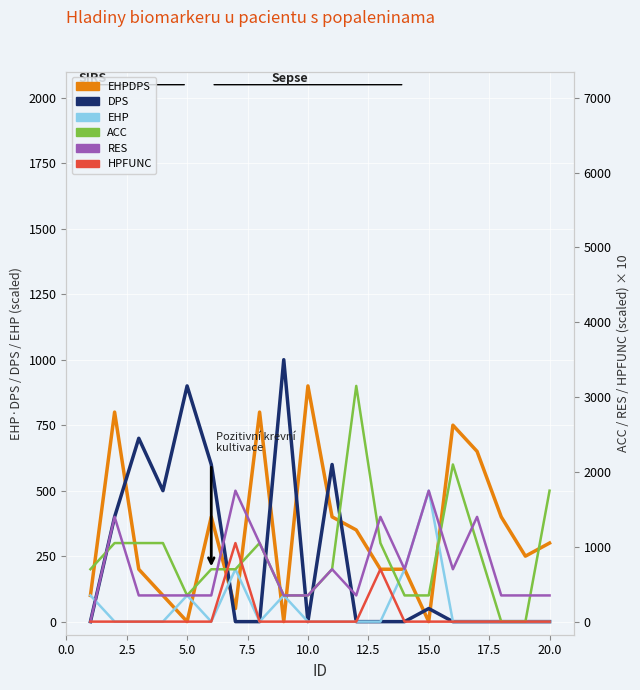

How many lines are shown in the chart?

6